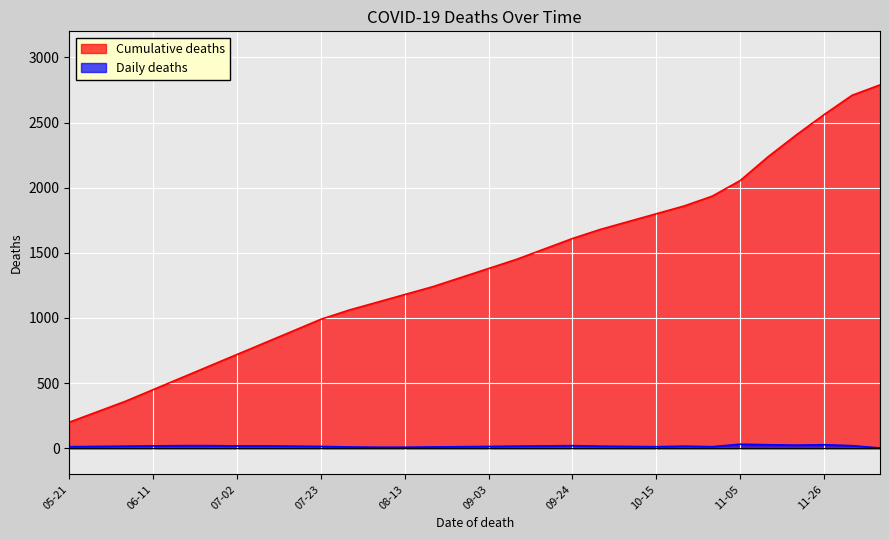

What is the maximum value shown in the chart?

2789